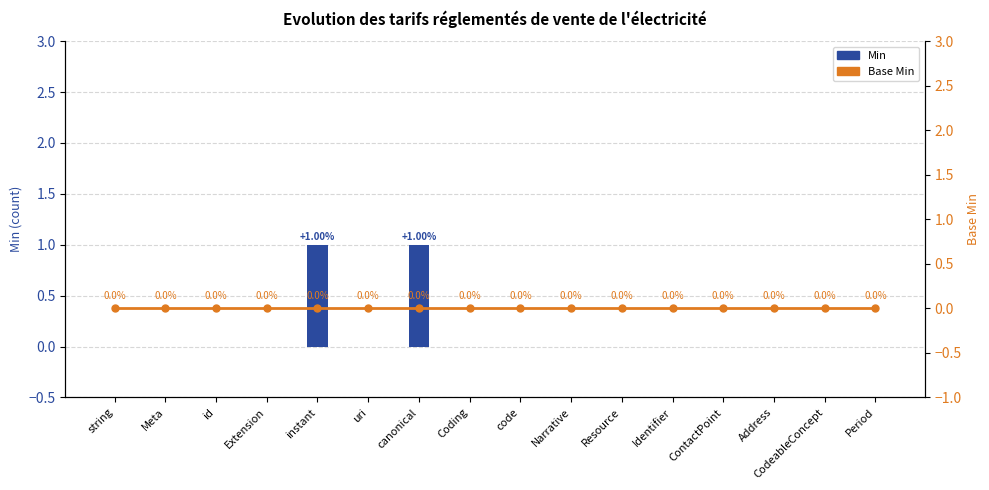

Which series has the largest total across all categories?

Min